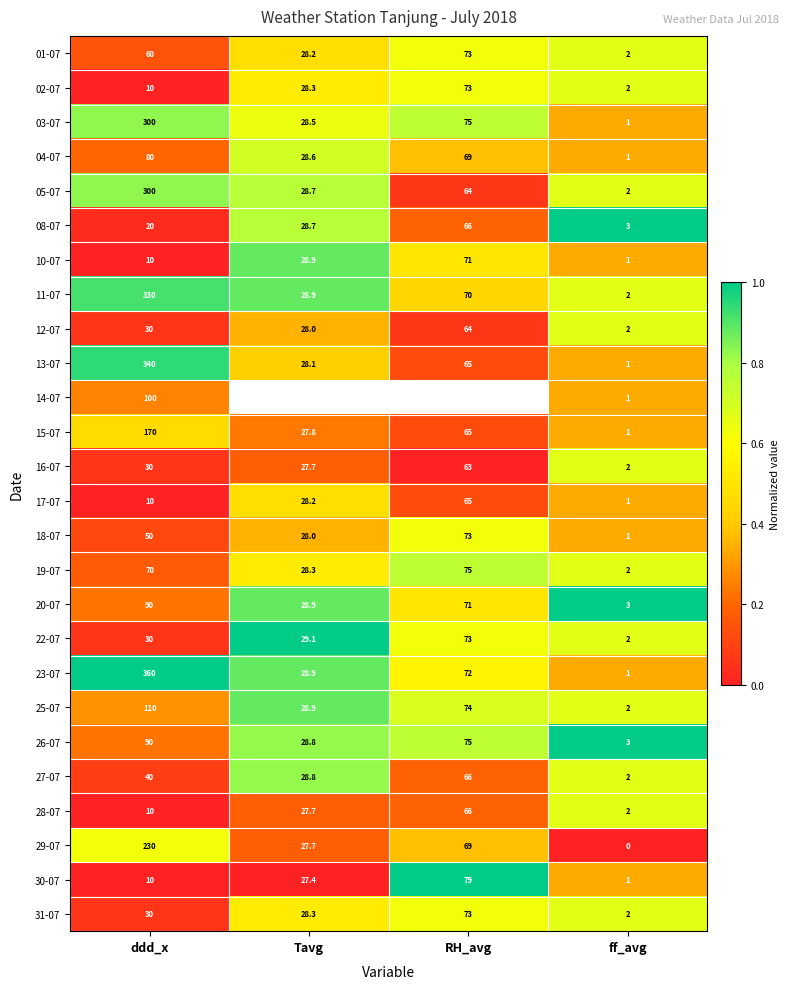

At which label is 18-07 closest to 37?

Tavg